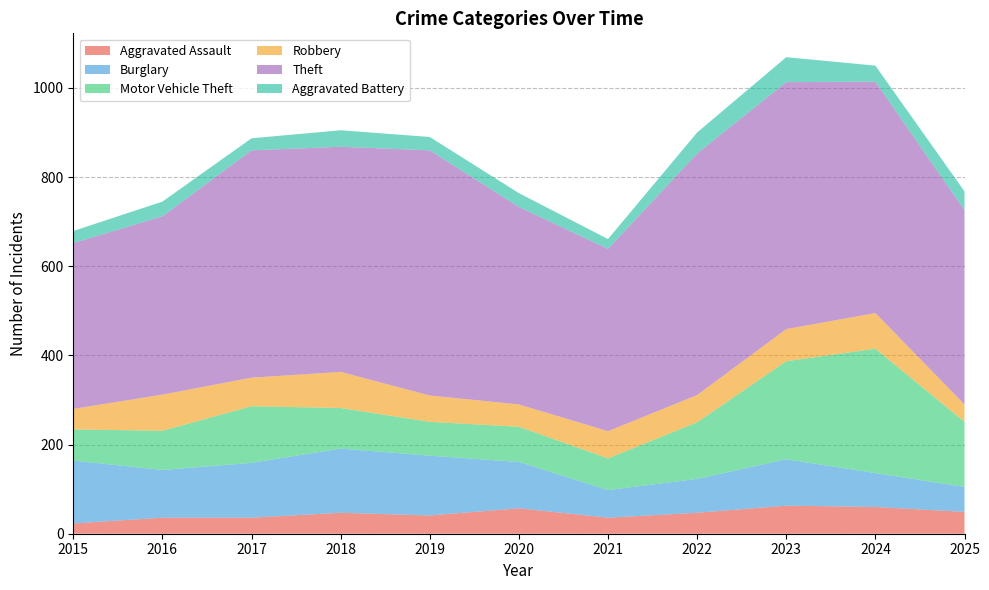

Reading right to left, what are all the values shown in this chart?

Aggravated Assault: 2025=49	2024=60	2023=63	2022=47	2021=36	2020=57	2019=41	2018=47	2017=36	2016=36	2015=23
Burglary: 2025=56	2024=76	2023=104	2022=76	2021=62	2020=104	2019=134	2018=144	2017=123	2016=107	2015=141
Motor Vehicle Theft: 2025=146	2024=279	2023=220	2022=127	2021=71	2020=79	2019=76	2018=91	2017=127	2016=88	2015=70
Robbery: 2025=39	2024=80	2023=72	2022=61	2021=61	2020=50	2019=59	2018=81	2017=64	2016=81	2015=46
Theft: 2025=436	2024=519	2023=554	2022=542	2021=409	2020=443	2019=550	2018=505	2017=510	2016=400	2015=372
Aggravated Battery: 2025=42	2024=36	2023=56	2022=47	2021=22	2020=31	2019=30	2018=37	2017=27	2016=33	2015=27